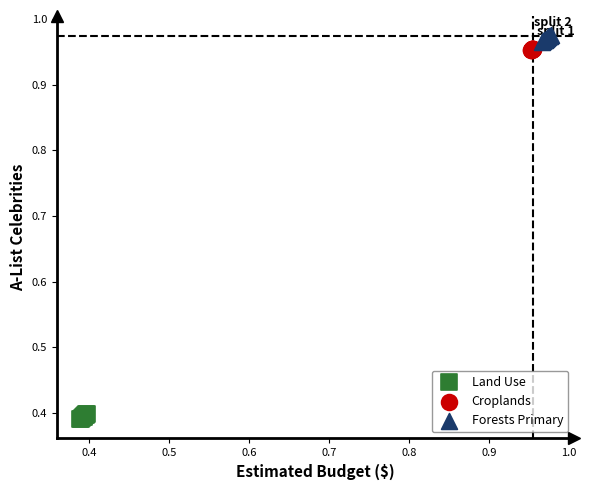

Which series contains the lowest Y value?

Land Use